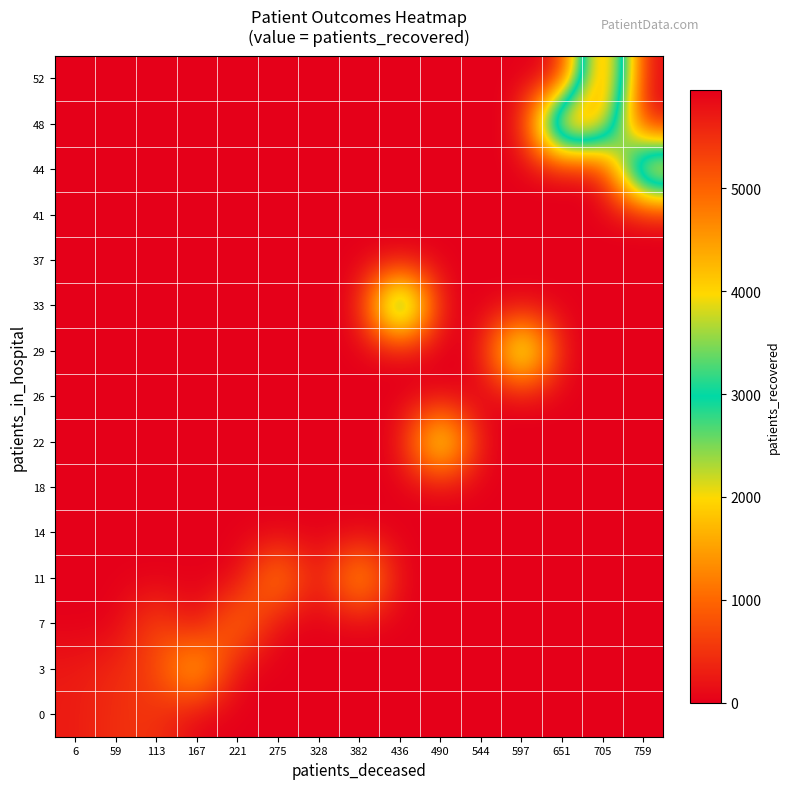

How many distinct data groups are displayed?

15